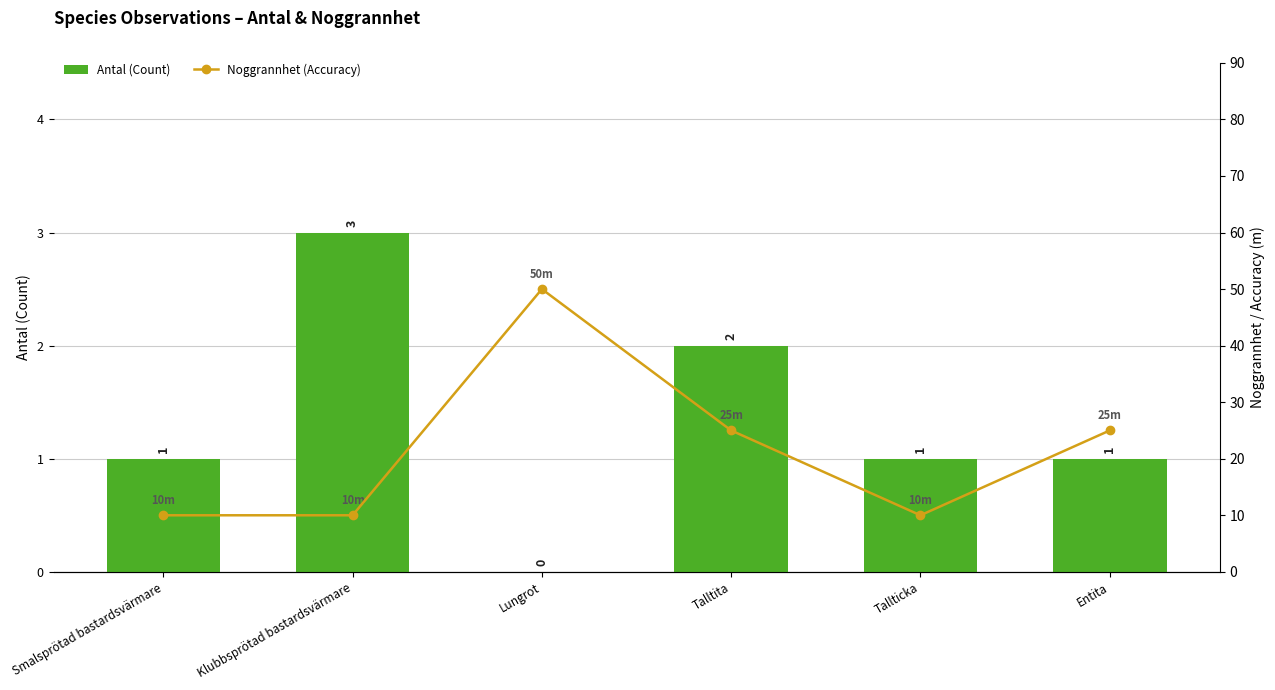

Which category has the highest value in the Antal (Count) series?

Klubbsprötad bastardsvärmare